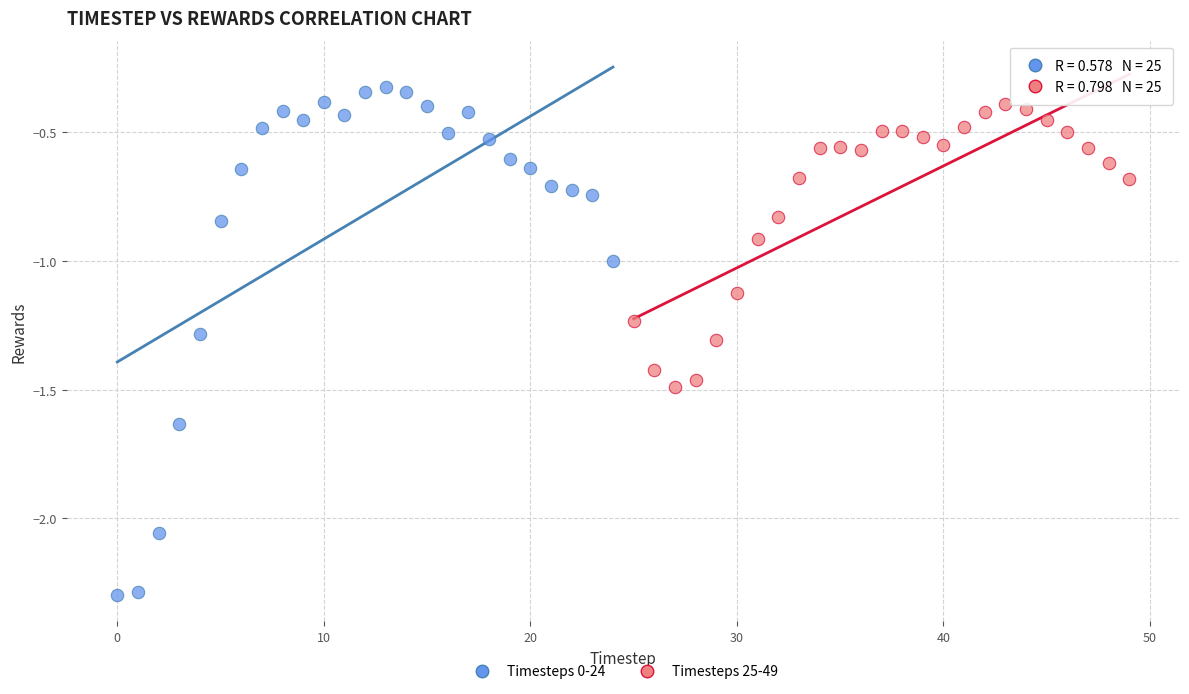

Which series has the widest spread of Y values?

Timesteps 0-24